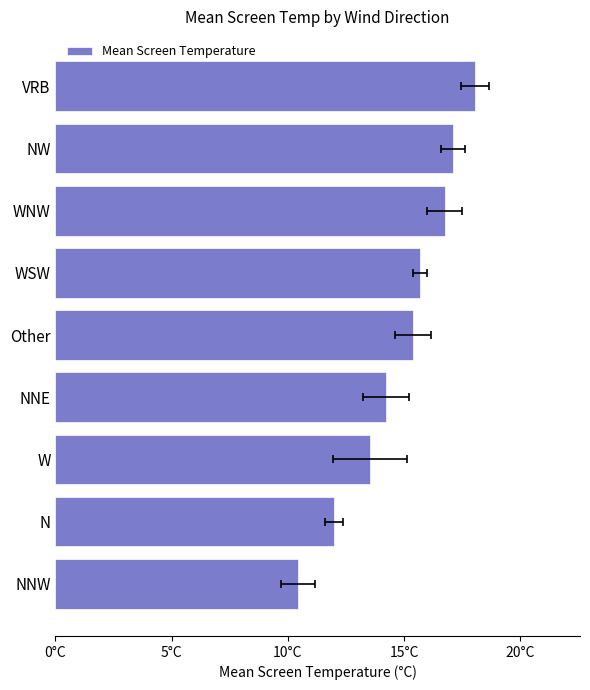

What is the difference between the second highest and minimum values?

6.6